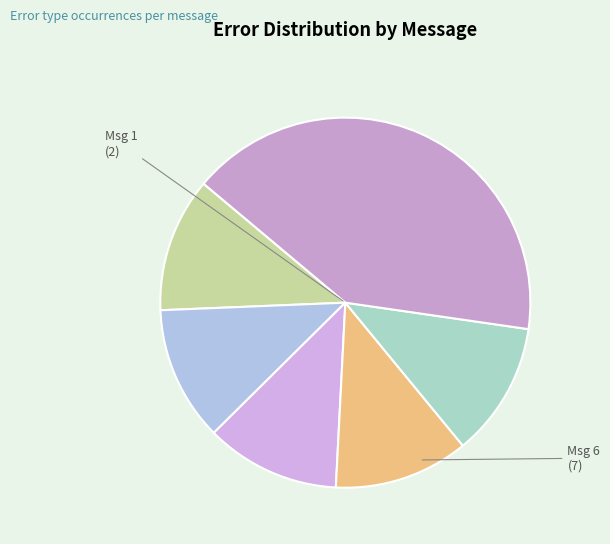

How many slices are in this pie chart?

6